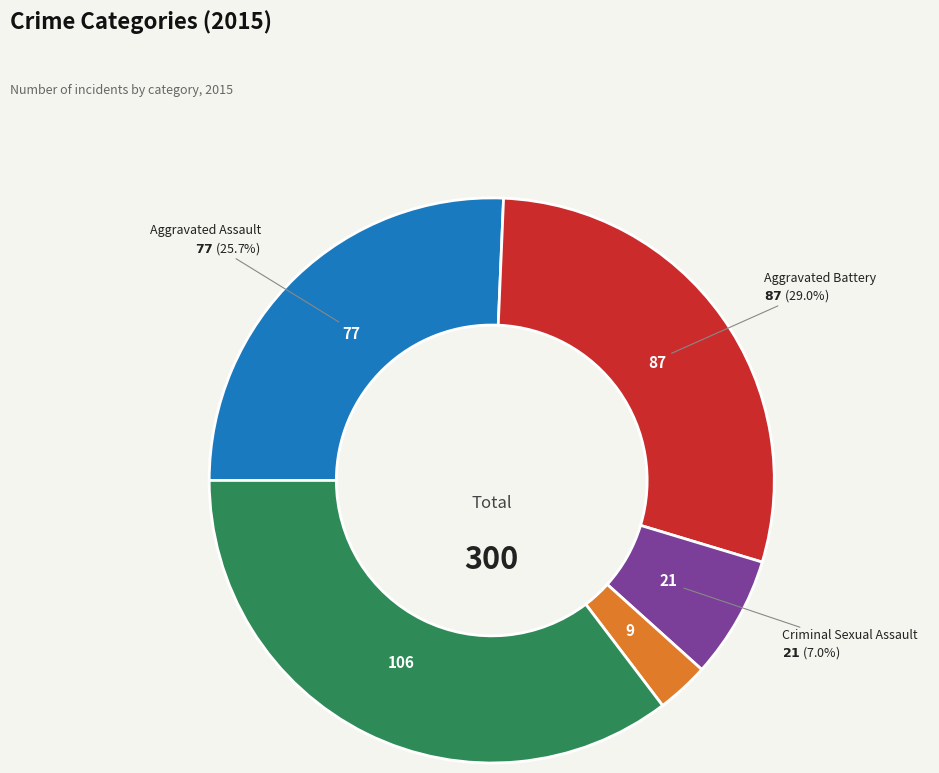

Does any single category account for the majority?

No